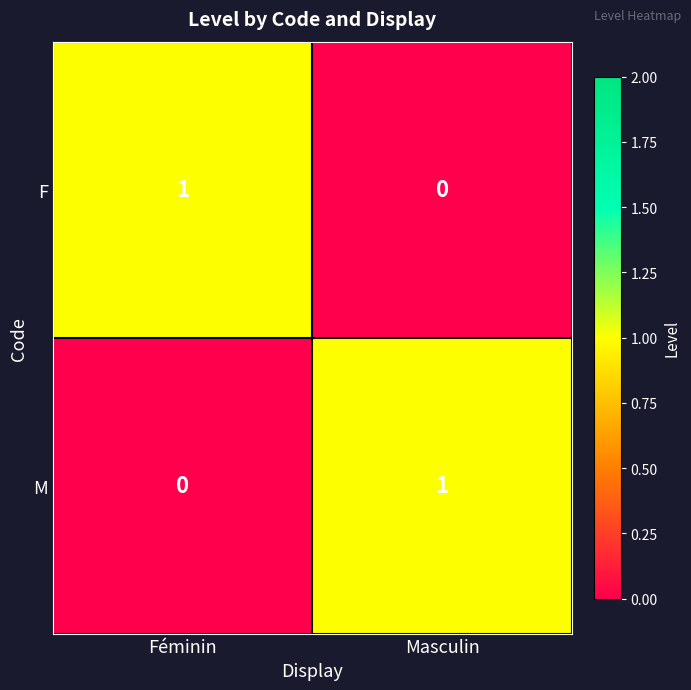

At how many categories does at least one series exceed 0?

2